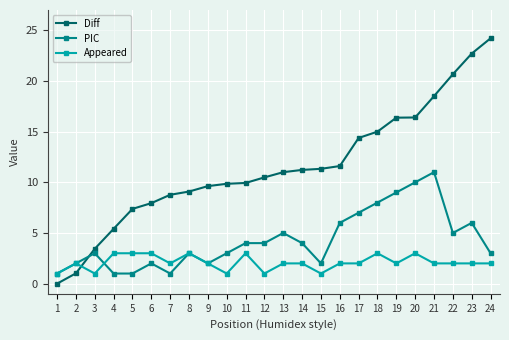

What is the sum of the Diff values at 21 and 22?

39.2